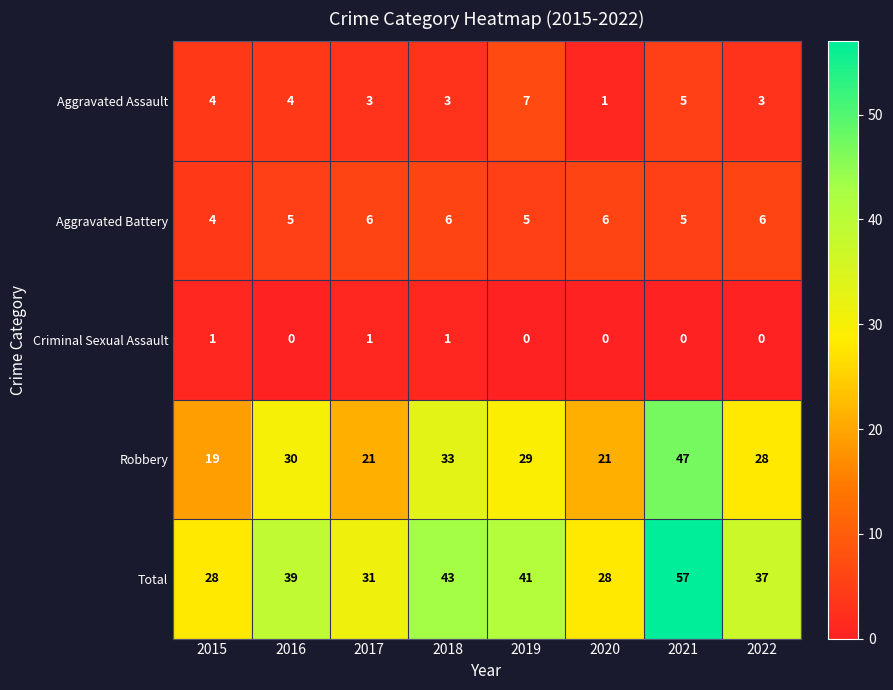

What is the difference between the highest and lowest values at 2016?

39